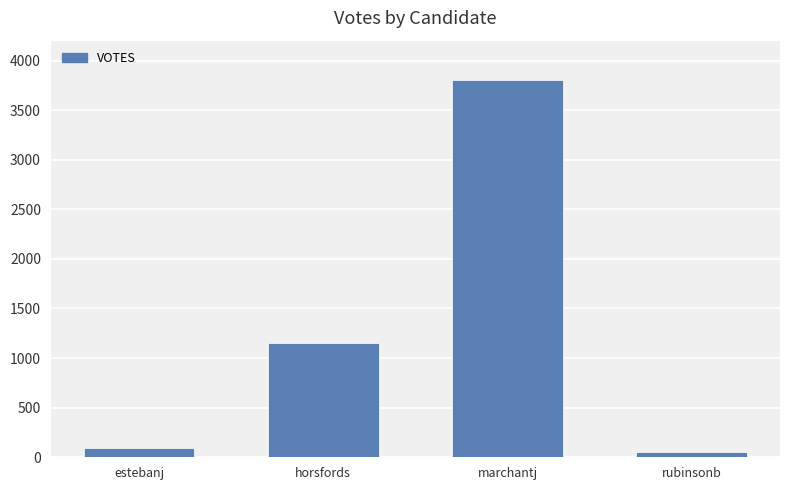

At which category does the chart reach its minimum across all series?

rubinsonb